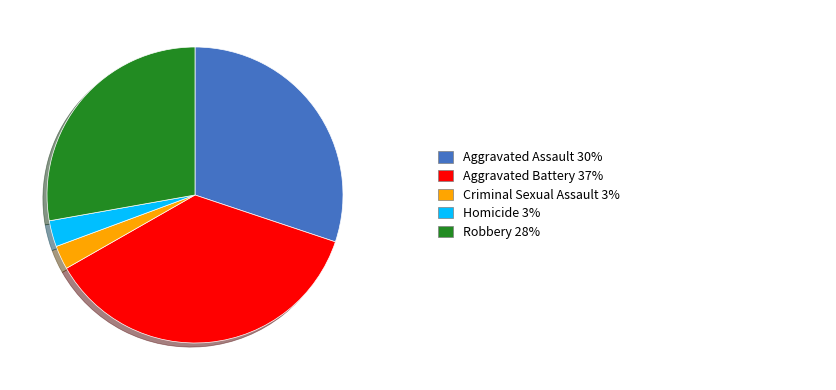

How many slices are in this pie chart?

5